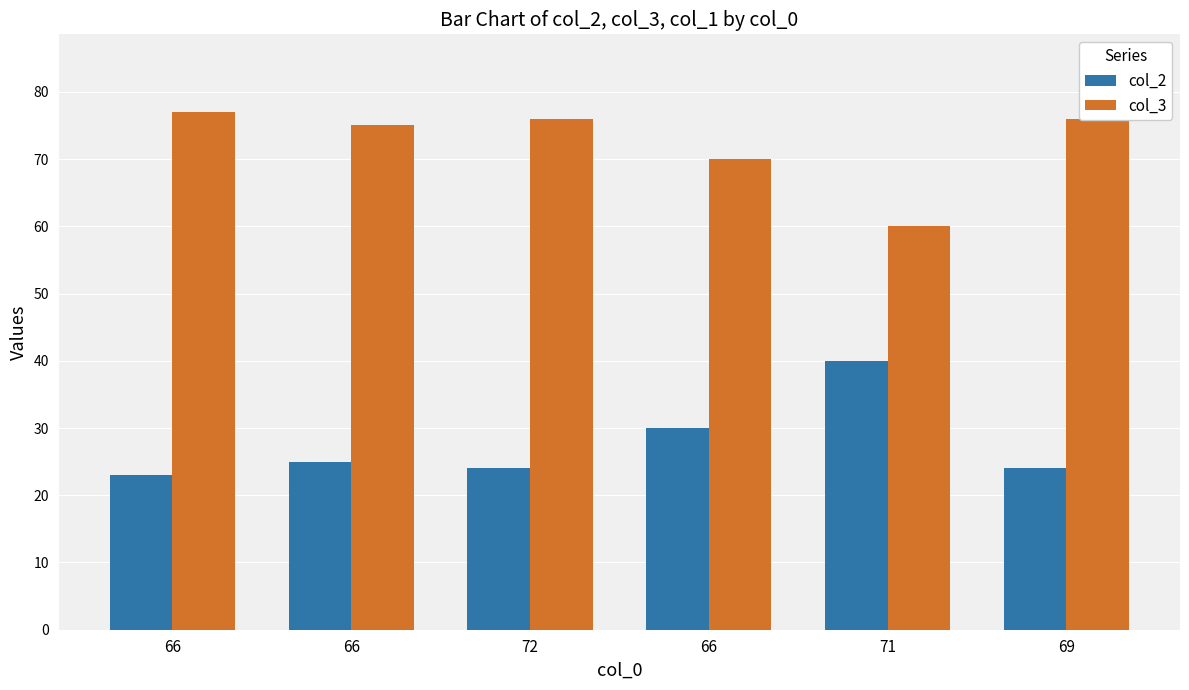

Which has a higher value, 71 or 66?

71